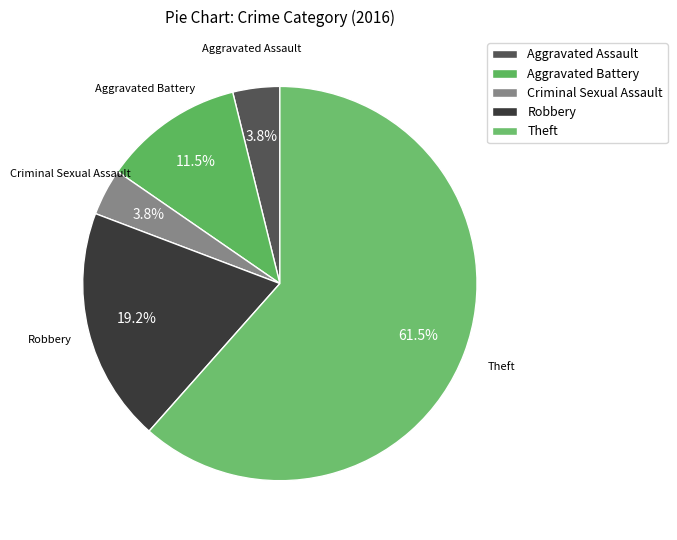

True or false: Criminal Sexual Assault accounts for 4% of the total.

True